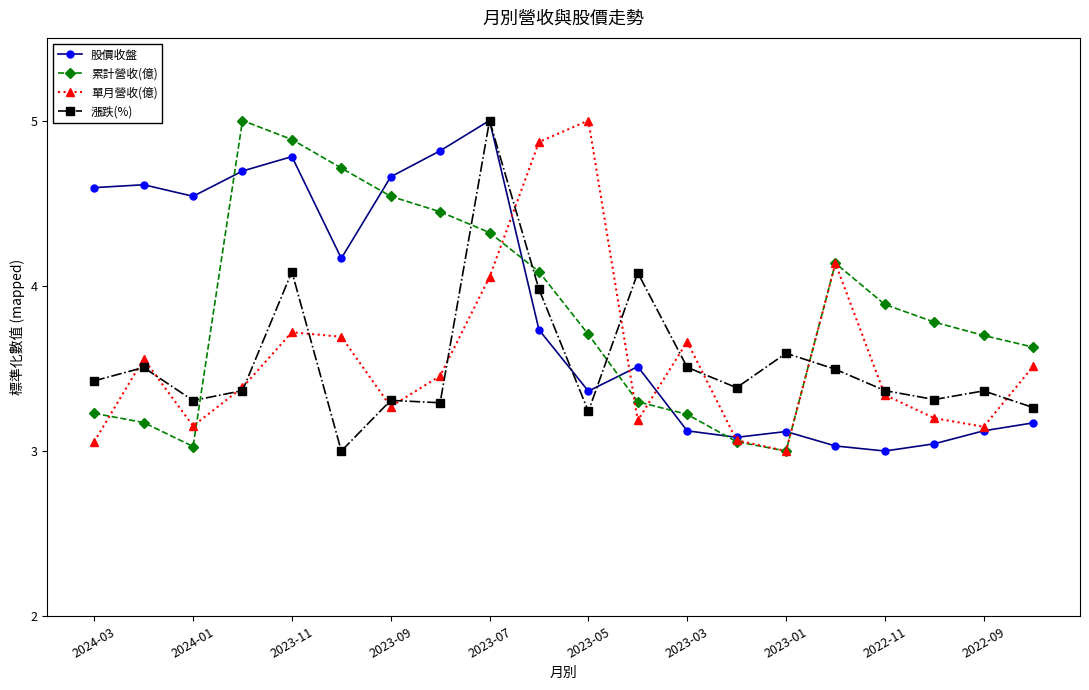

How many interior local valleys does the 單月營收(億) series have?

5